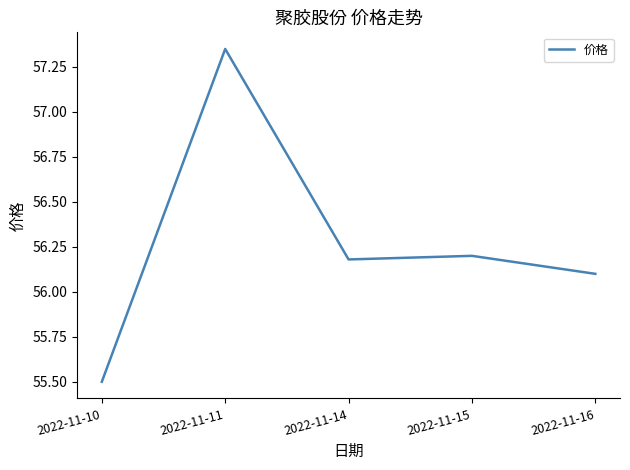

What is the difference between the second highest and minimum values?

0.7